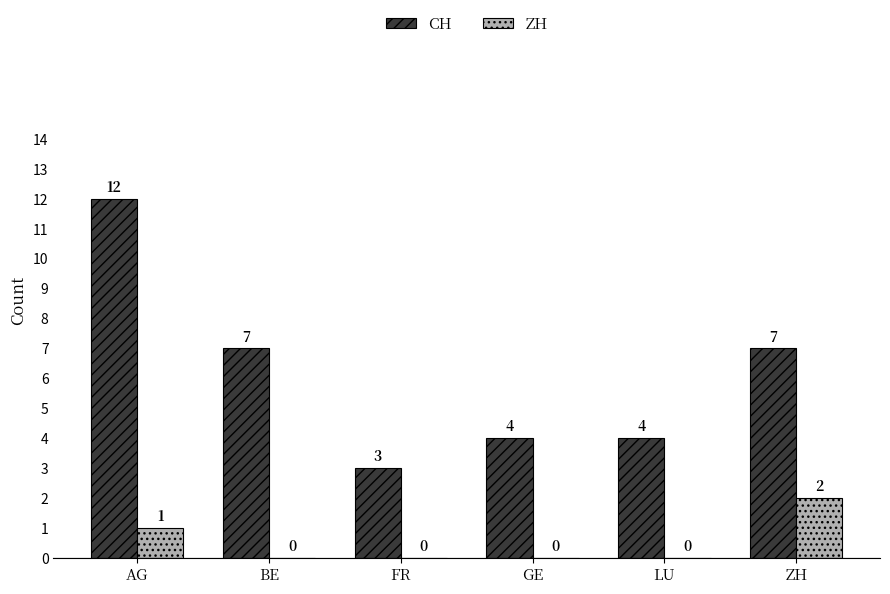

How many values in ZH are above zero?

2